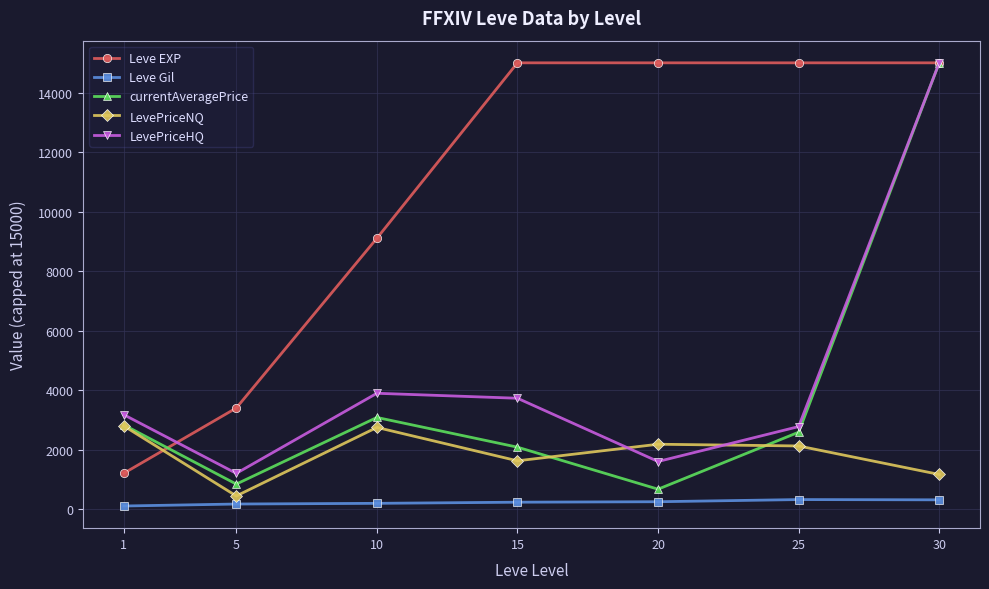

What is the sum of the Leve EXP values at 10 and 15?

24106.7